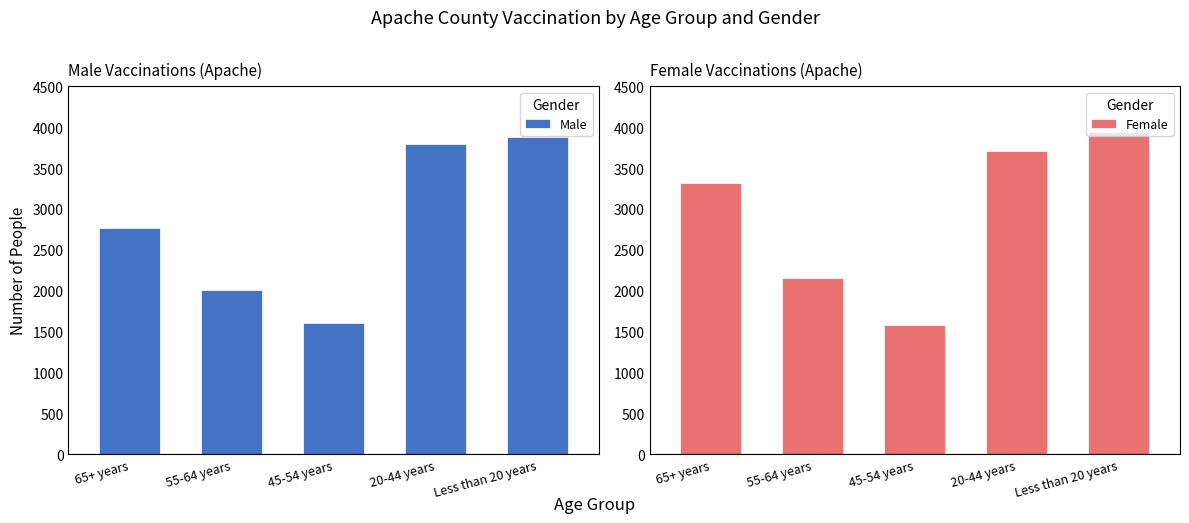

What are all the series names shown in the legend?

Male, Female